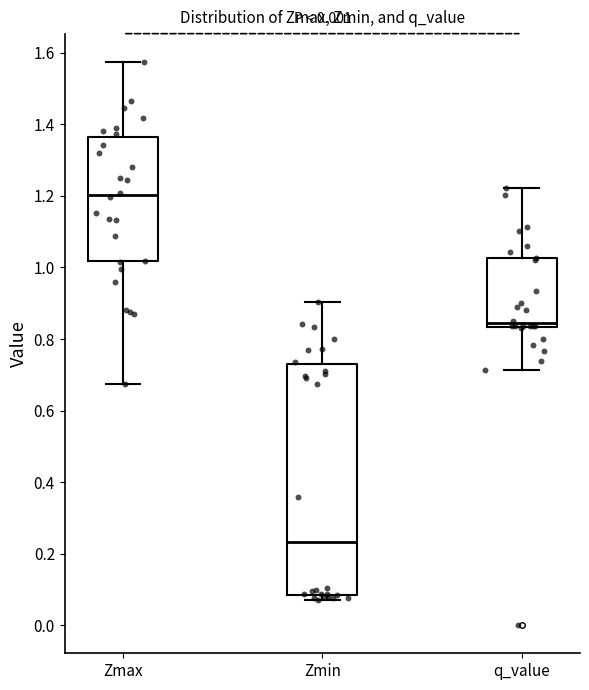

Reading left to right, read every box against the y-axis: the position of its median line, the range the box covers, and the ends of its whiskers. The values are not printed on the chart, so give them approximately, as read against the axis.

Zmax: median 1.20, box 1.02 to 1.36, whiskers 0.68 to 1.58
Zmin: median 0.24, box 0.08 to 0.74, whiskers 0.06 to 0.90
q_value: median 0.84 (just above the box's lower edge), box 0.84 to 1.02, whiskers 0.72 to 1.22